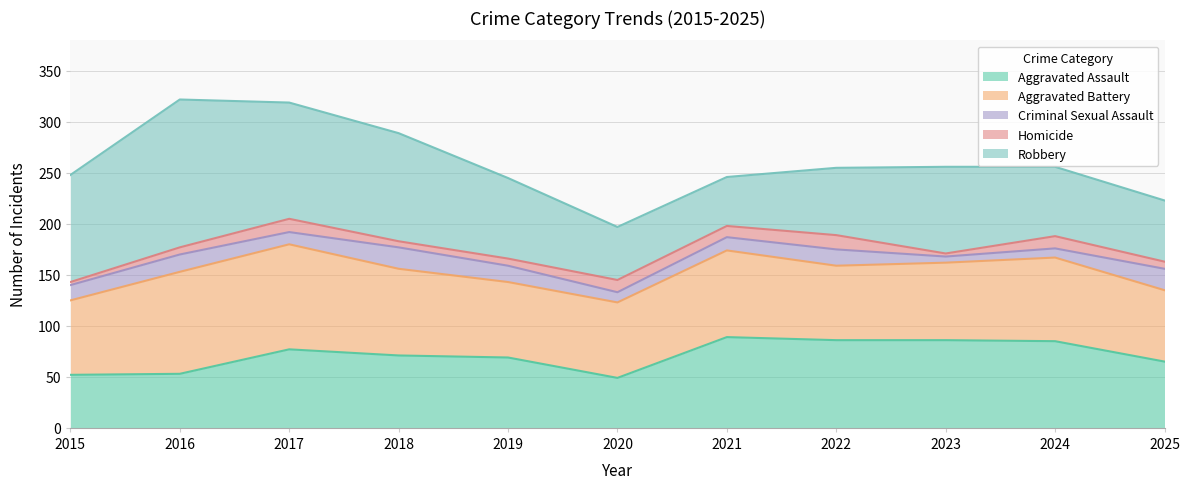

Reading right to left, what are all the values shown in this chart?

Aggravated Assault: 65	85	86	86	89	49	69	71	77	53	52
Aggravated Battery: 70	82	76	73	85	74	74	85	103	100	73
Criminal Sexual Assault: 21	9	6	16	13	10	16	21	12	17	15
Homicide: 7	12	3	14	11	12	7	6	13	7	3
Robbery: 60	68	85	66	48	52	79	106	114	145	105